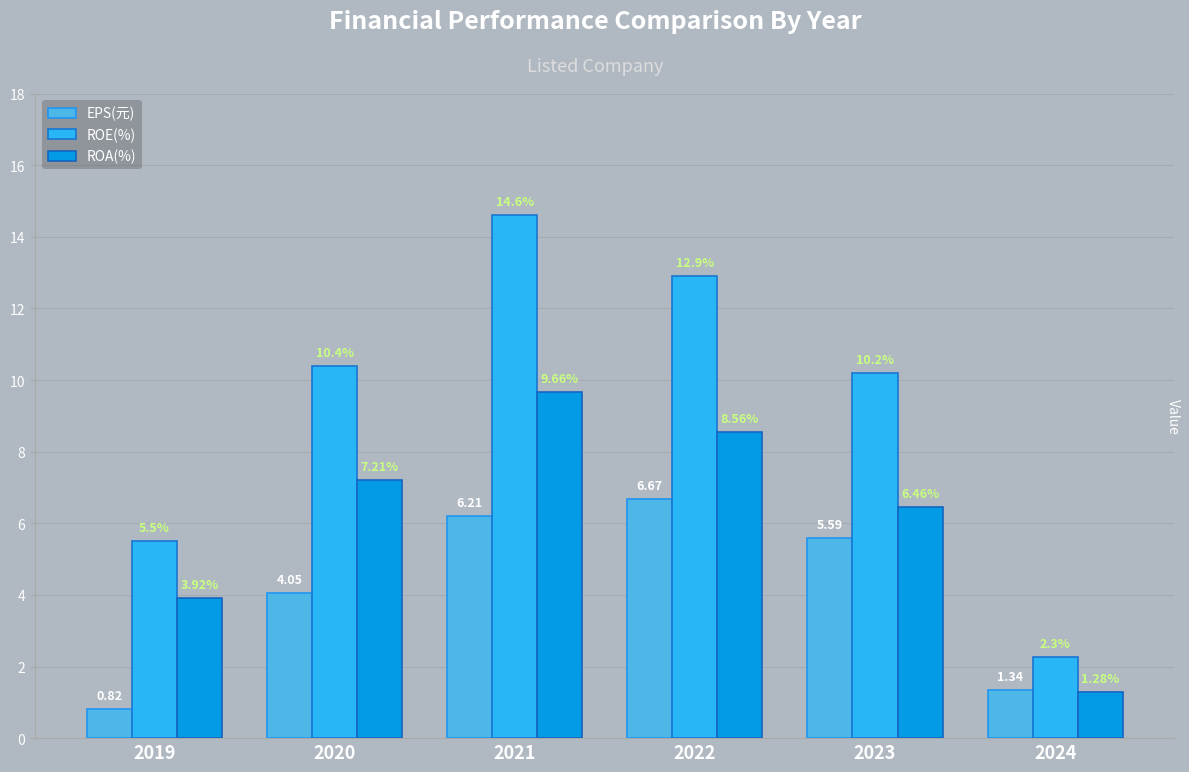

Rank the categories by EPS(元) value from highest to lowest.

2022, 2021, 2023, 2020, 2024, 2019